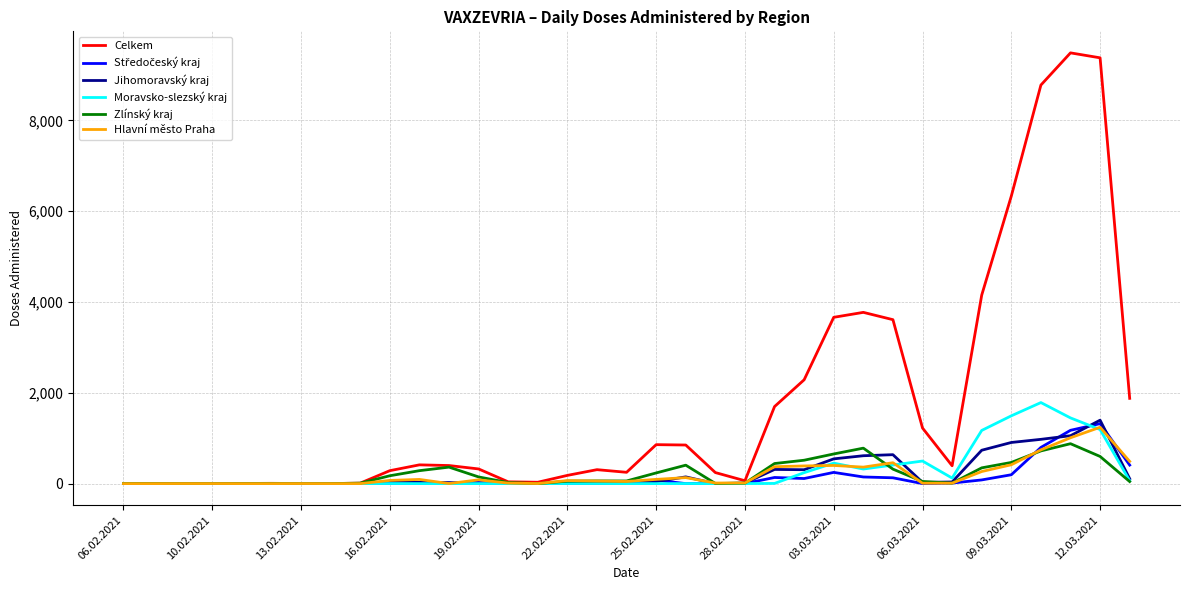

What is the maximum value shown in the chart?

9488